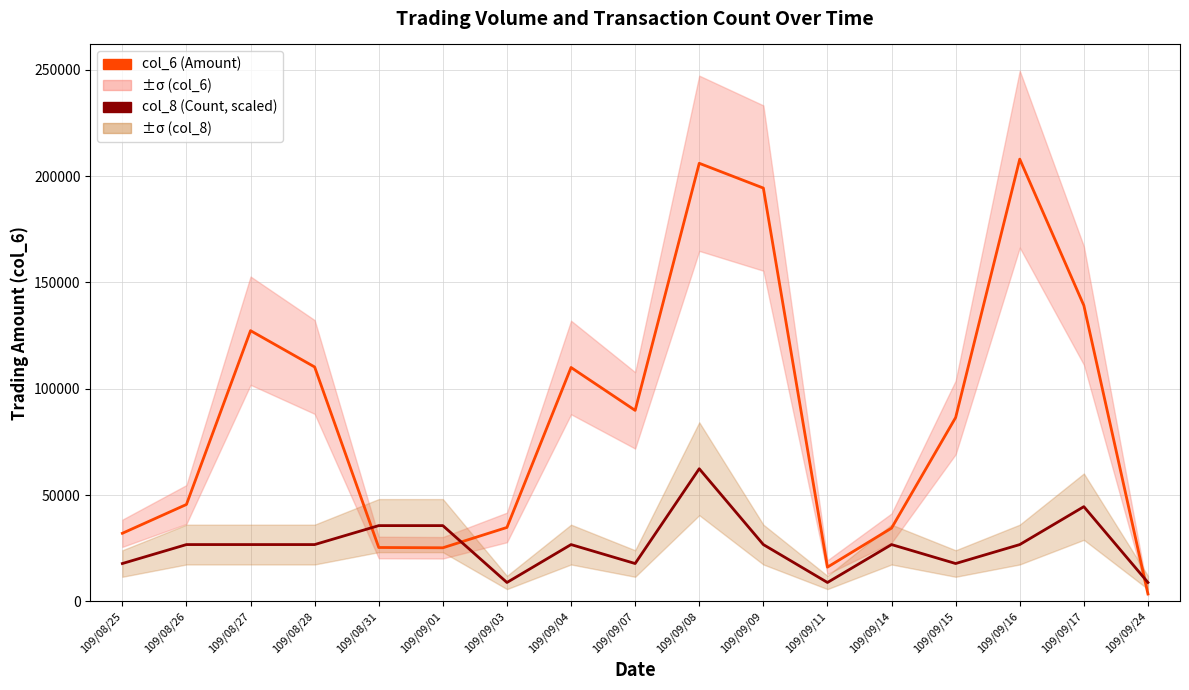

What is the minimum value shown in the chart?

3520.0